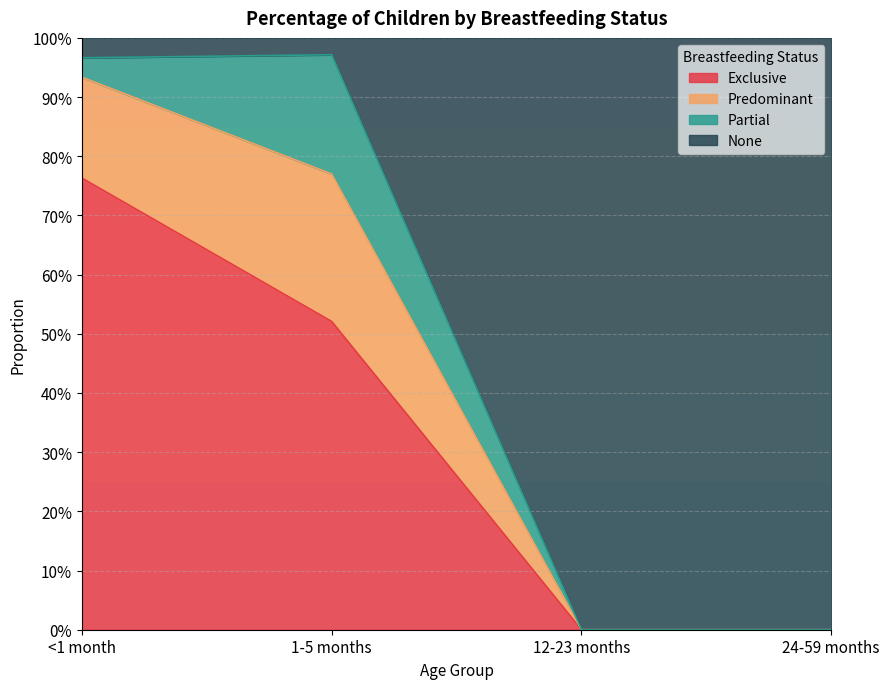

What is the label of the 3rd point from the left?

12-23 months